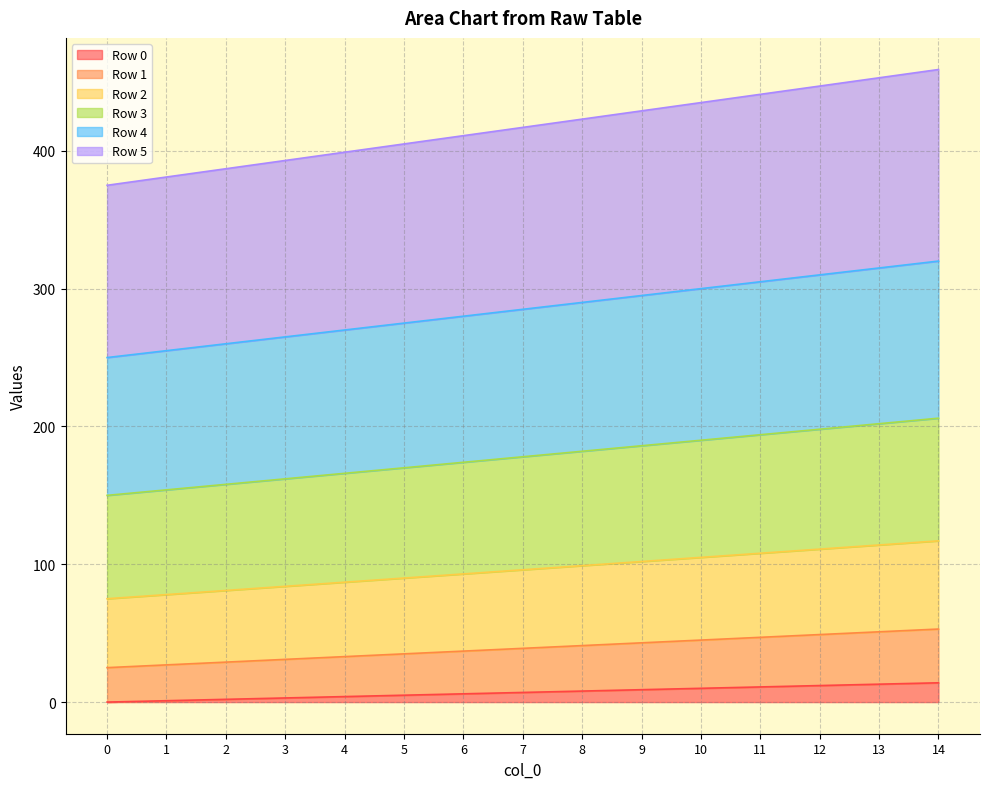

At which category is the sum across all series the highest?

14